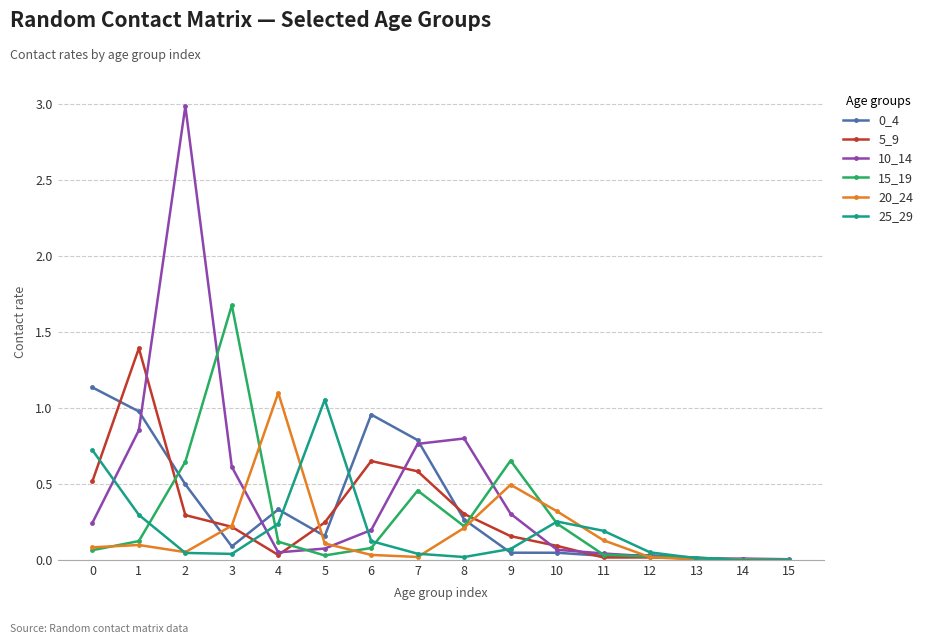

Which series has the largest range (max minus min)?

10_14